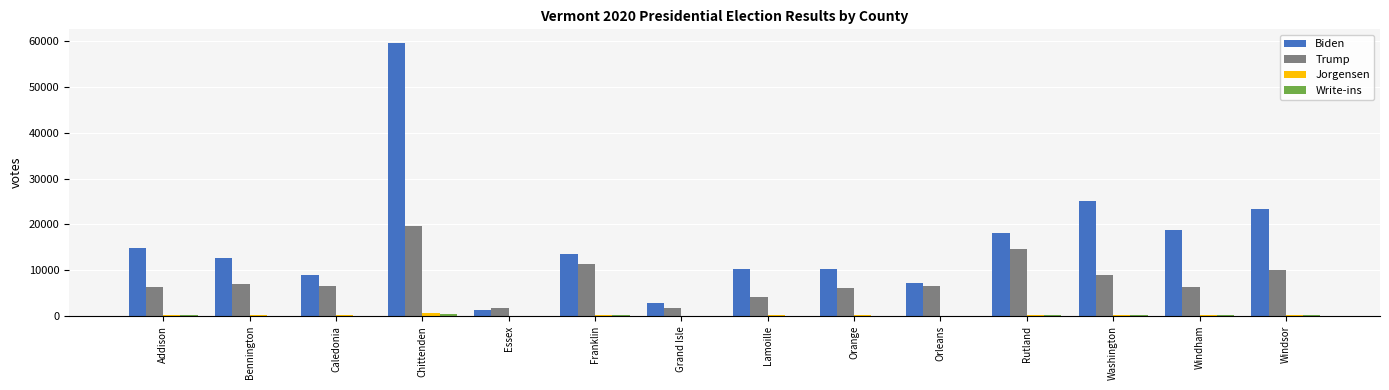

Is it true that Trump equals 6308 at Windham?

True